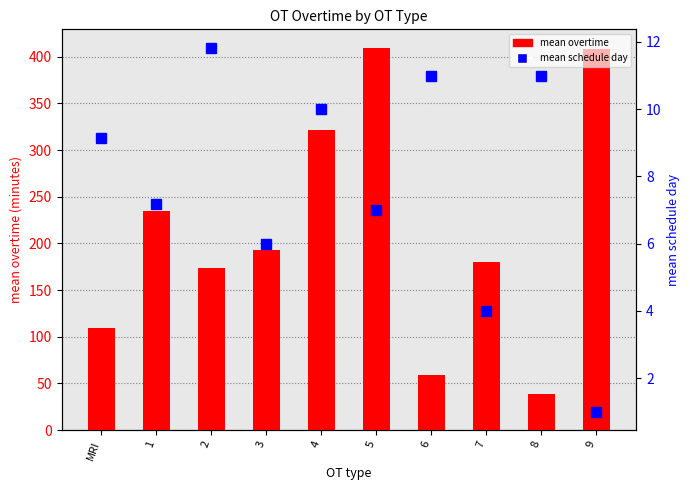

What is the difference between the highest and lowest values at 2?

162.2